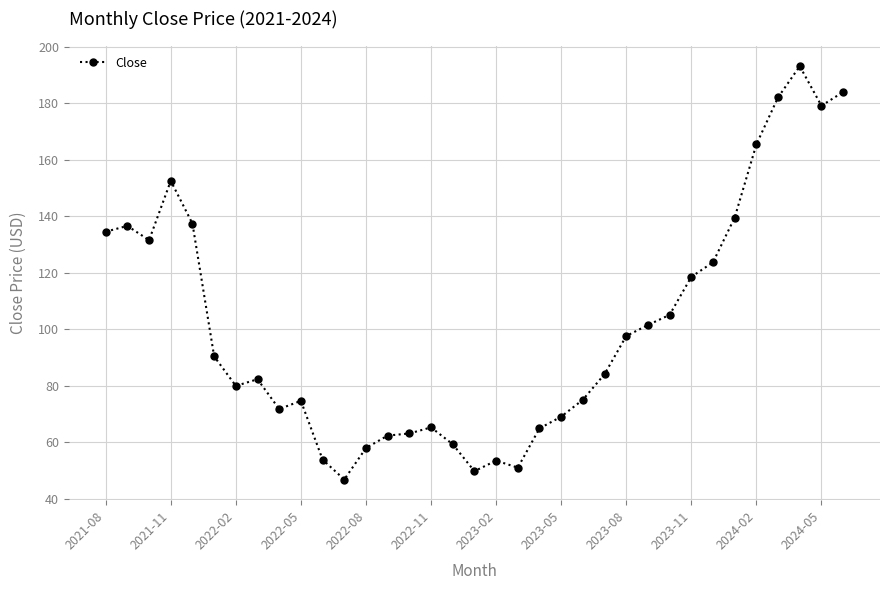

What is the sum of all values?

3537.5